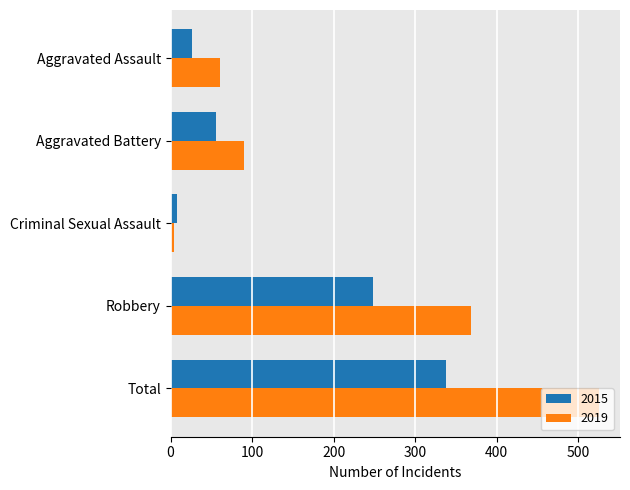

What is the average value of the 2015 series?

135